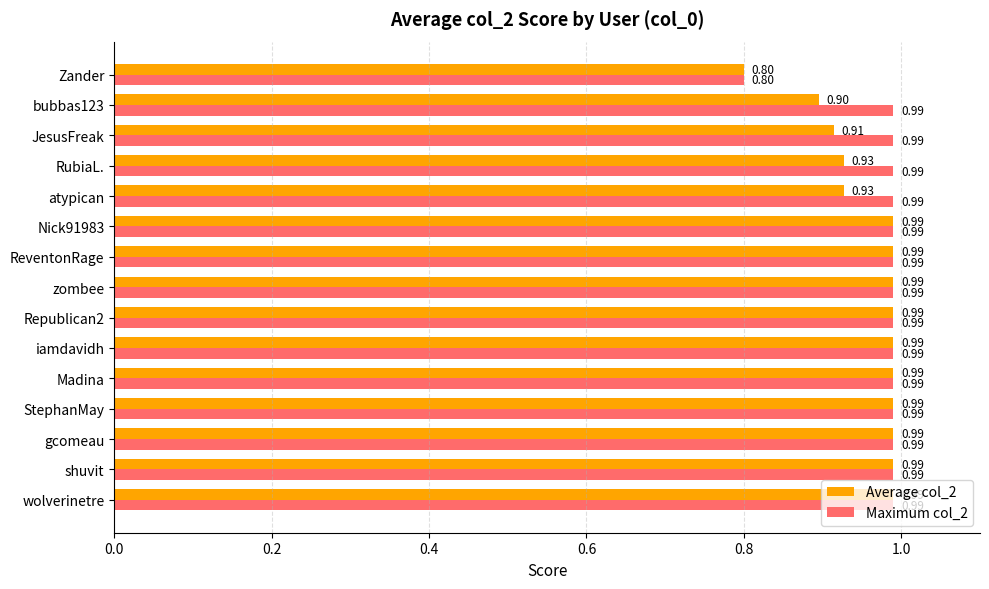

Which category has the lowest value in the Average col_2 series?

Zander